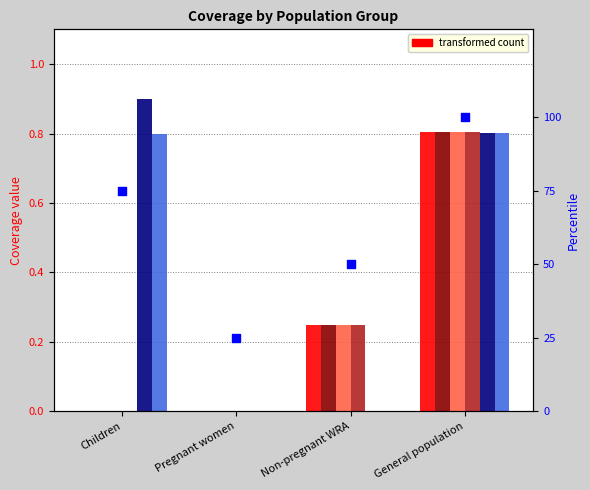

Which series has the largest total across all categories?

percentile rank within the sample